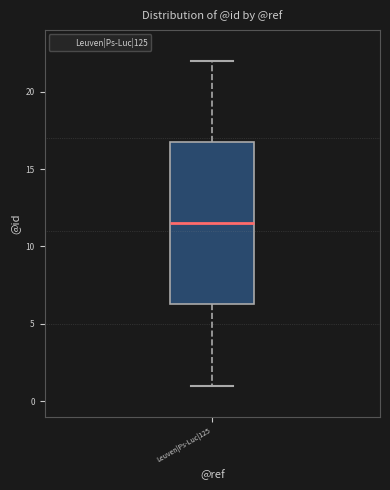

Transcribe this box plot: give where the median line is, the range the box spans, and where the two whiskers end, as read against the y-axis. The values are not printed on the chart, so give them approximately, as read against the axis.

median 11.5, box 6.5 to 17.0, whiskers 1.0 to 22.0